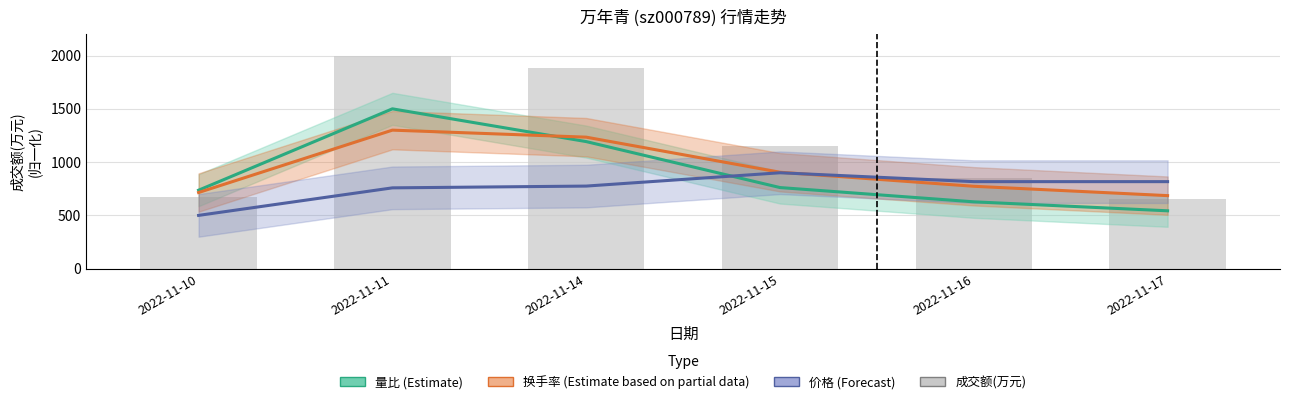

What is the difference between the maximum and minimum values in the 成交额(万元) series?

1350.9